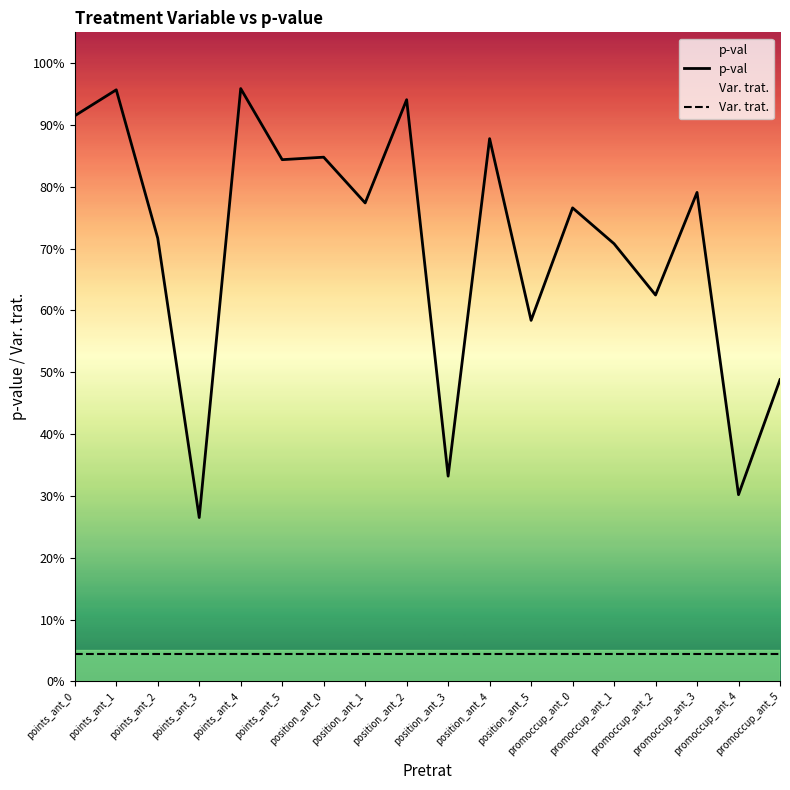

Rank the series by their average value, from lowest to highest.

Var. trat., p-val